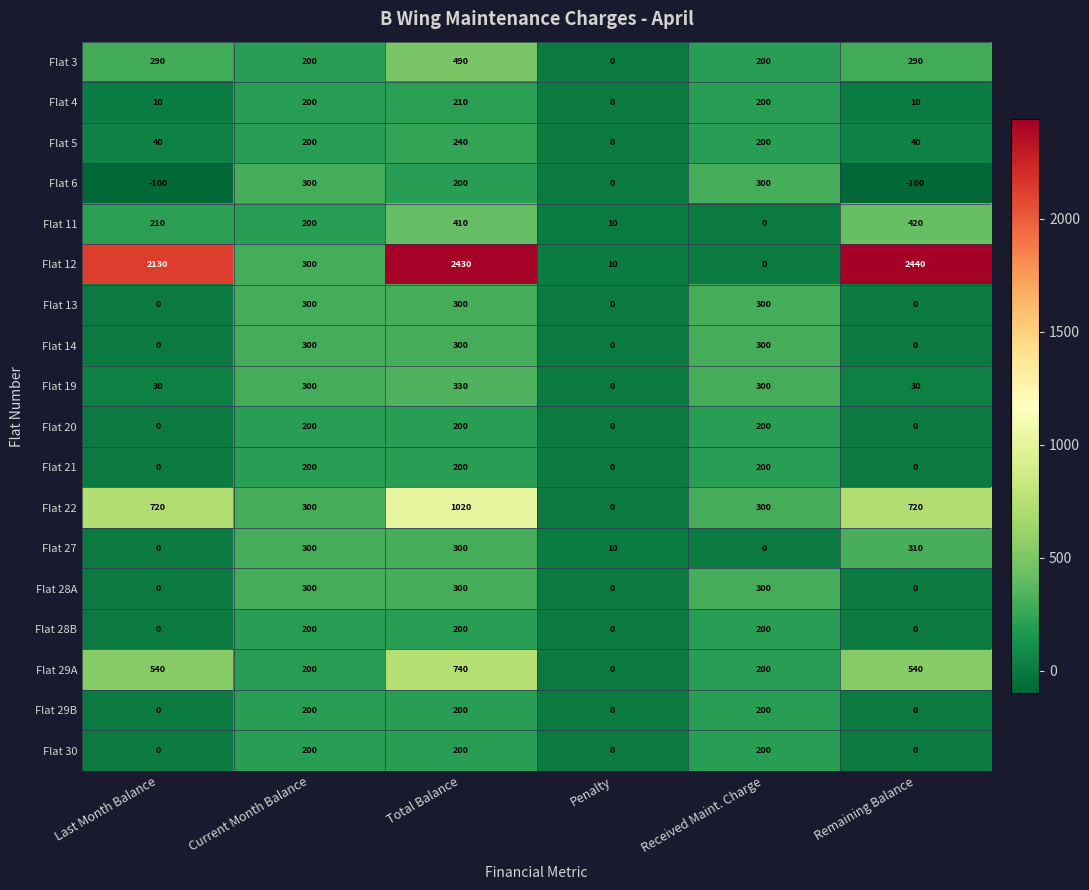

Which series has the largest total across all categories?

Flat 12